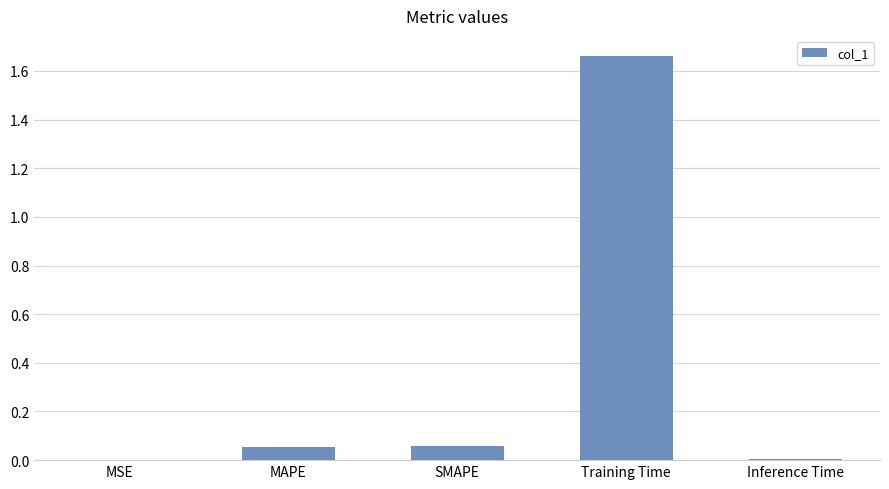

The chart shows a value of 0.7 at Training Time. True or false?

False